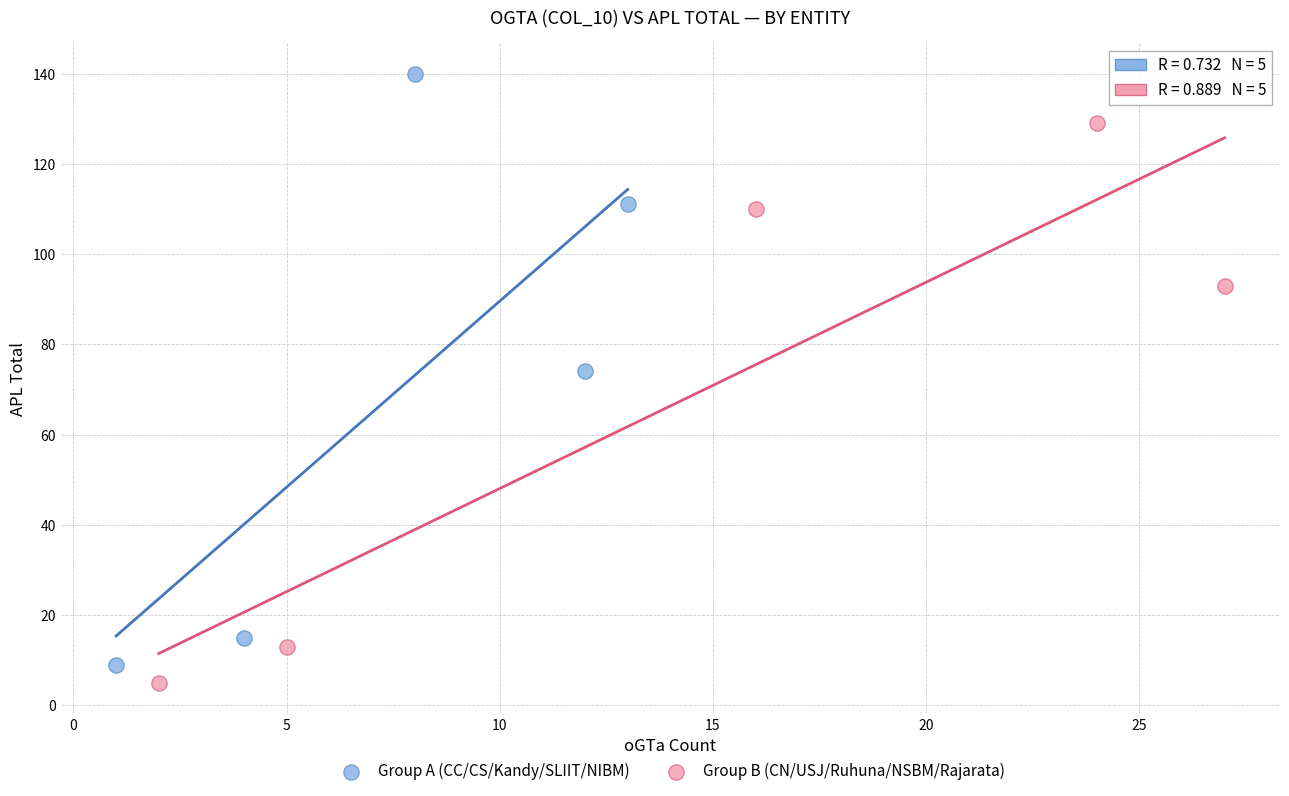

Which series has the largest Y range (max minus min)?

Group A (CC/CS/Kandy/SLIIT/NIBM)